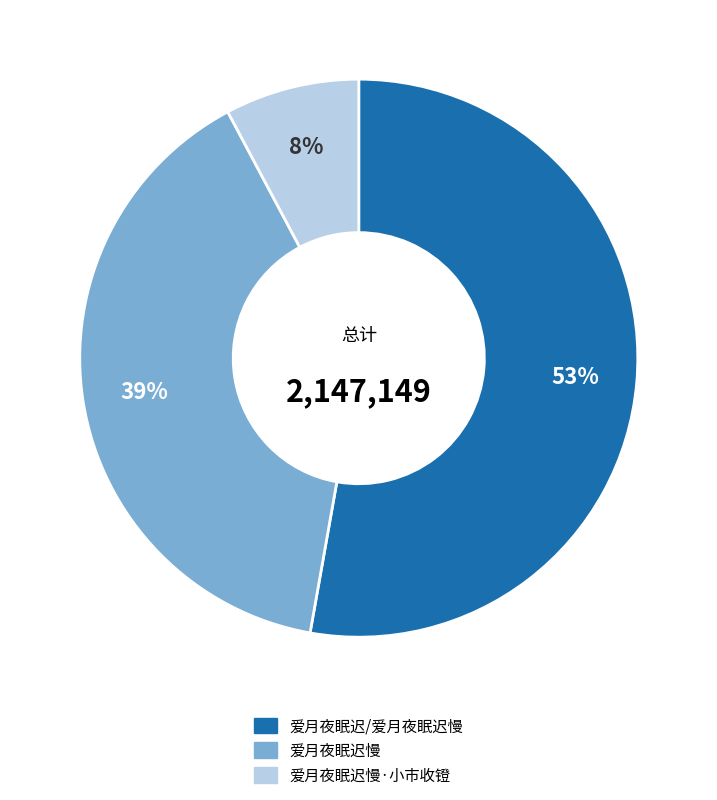

To the nearest percent, what is the combined percentage of 爱月夜眠迟慢·小市收镫 and 爱月夜眠迟慢?

47%